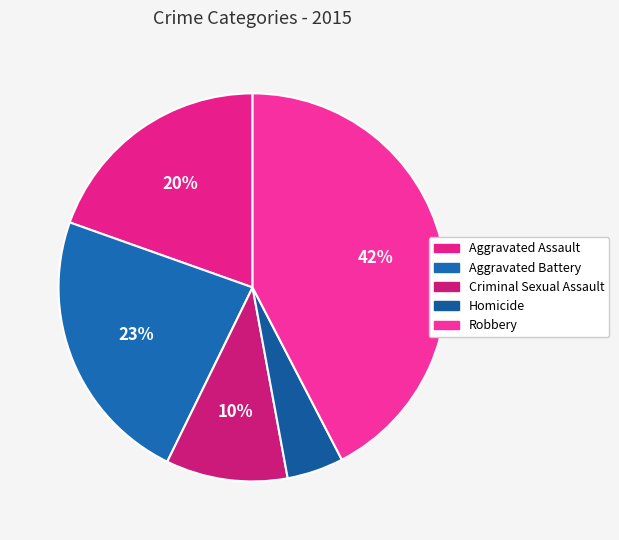

What percentage is the Aggravated Assault slice, to the nearest percent?

20%